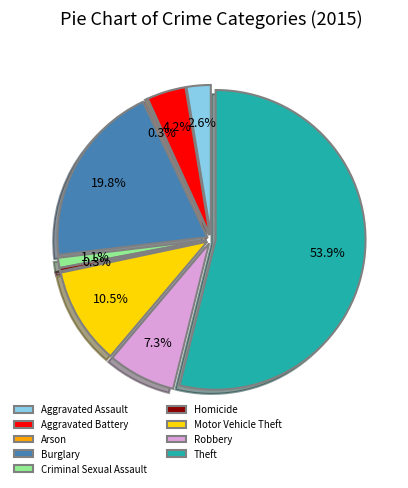

Which category accounts for the majority?

Theft